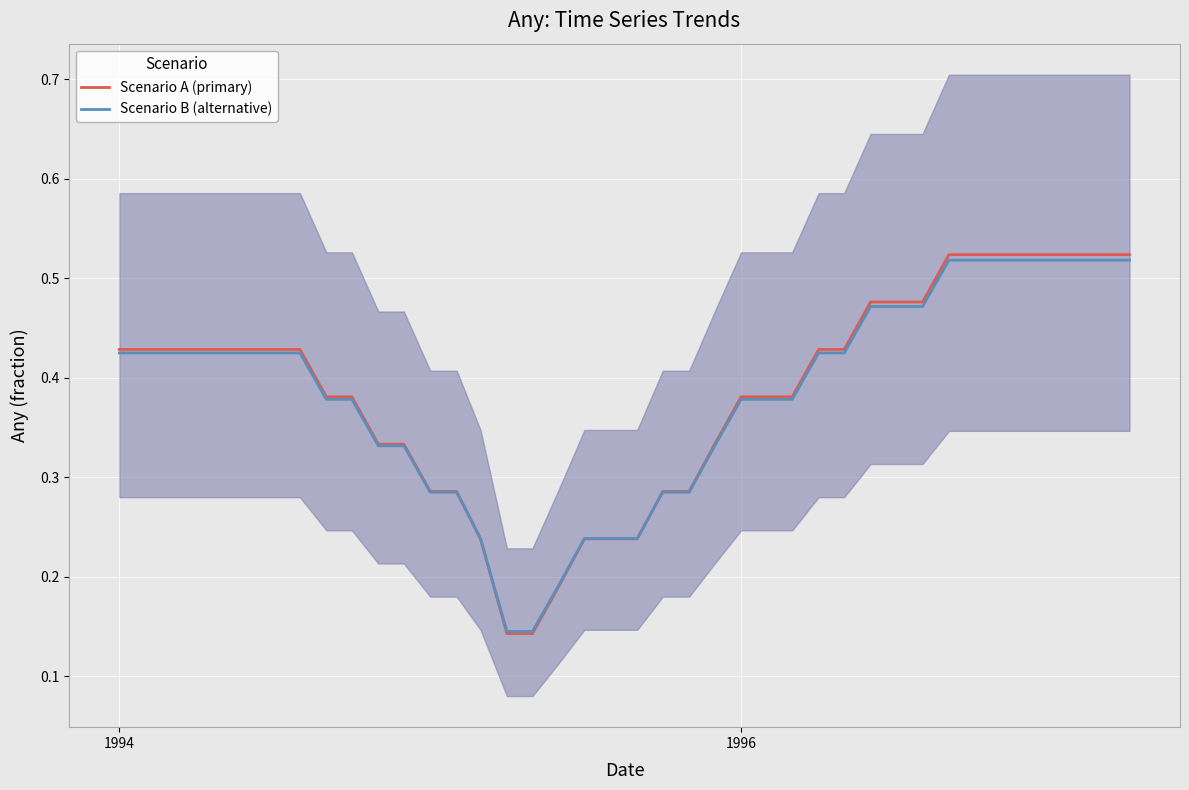

True or false: Scenario A (primary) has more than 1 interior local peaks.

False